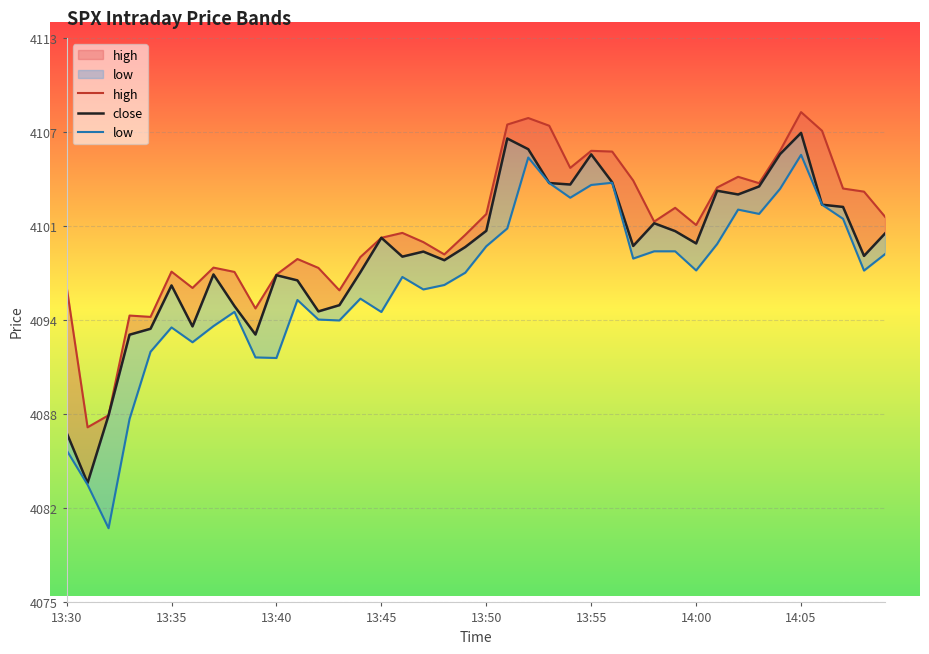

Is it true that low equals 5406.7 at 13:40?

False